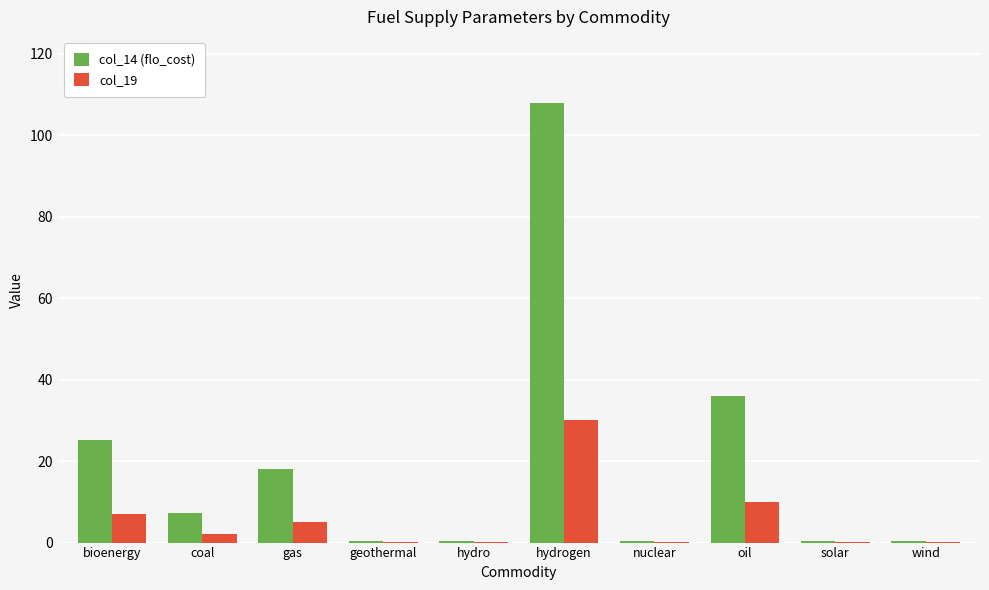

Is the value of col_19 at wind greater than the value of col_14 (flo_cost) at coal?

No